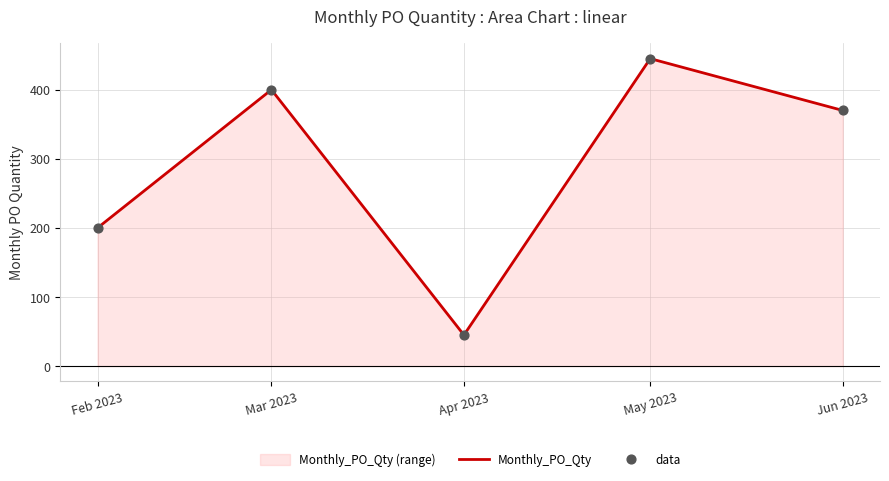

What is the smallest value displayed?

45